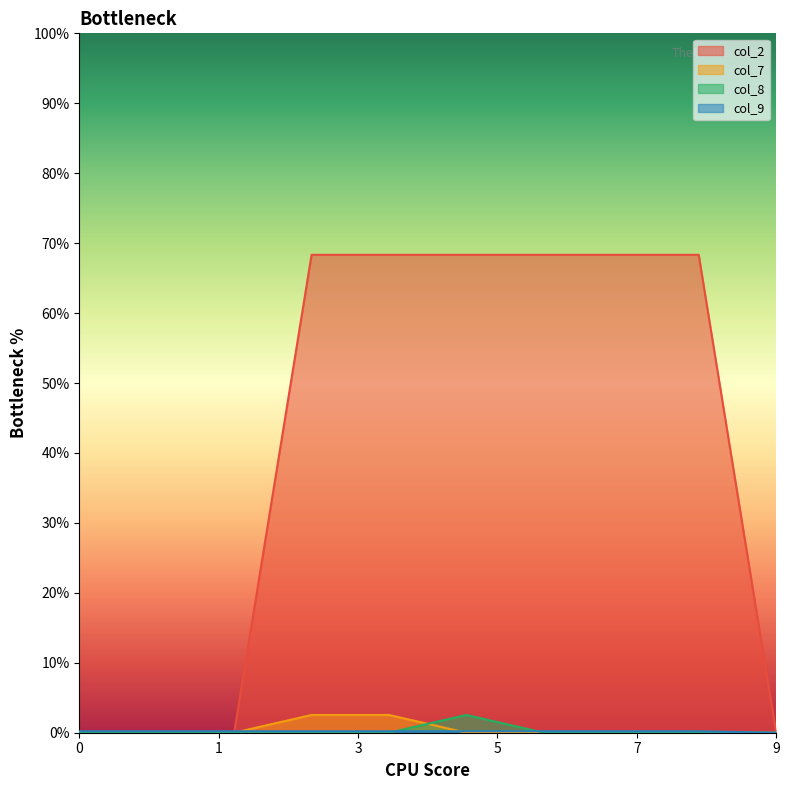

Is the value of col_8 at 7 greater than the value of col_7 at 3?

No